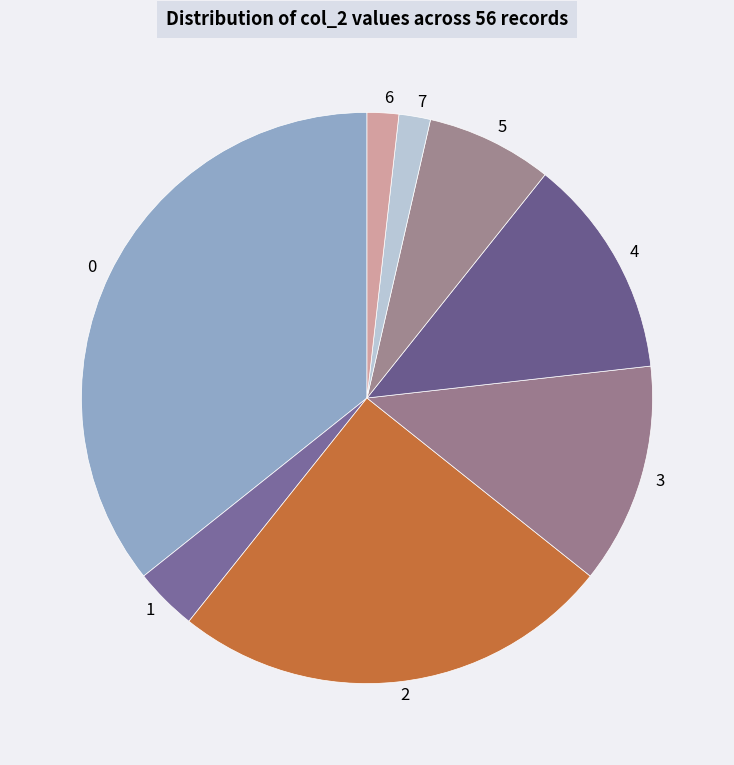

Does 3 represent more than half of the total?

No